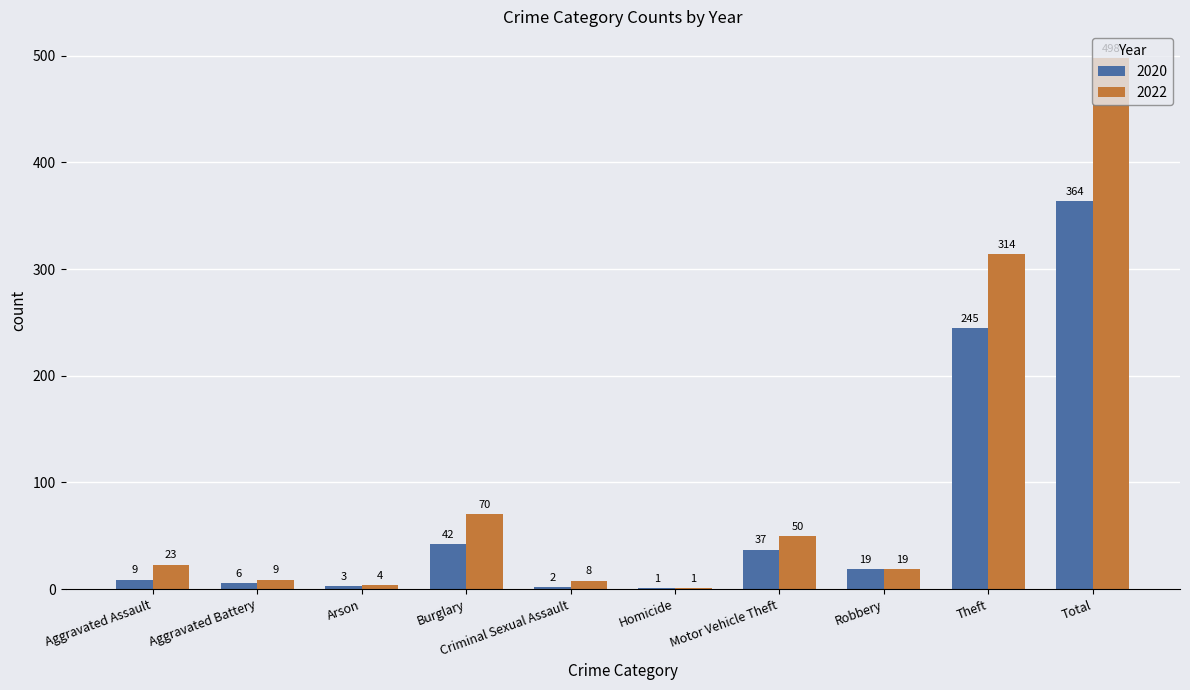

Which series has the widest spread of values?

2022